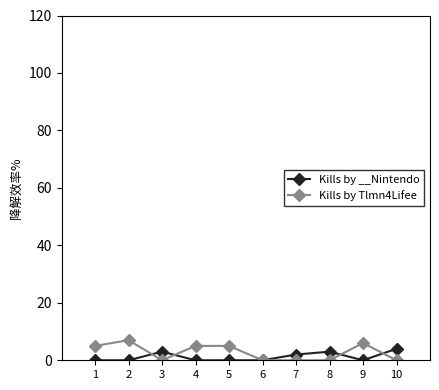

How many data points in Kills by Tlmn4Lifee are less than 5?

5